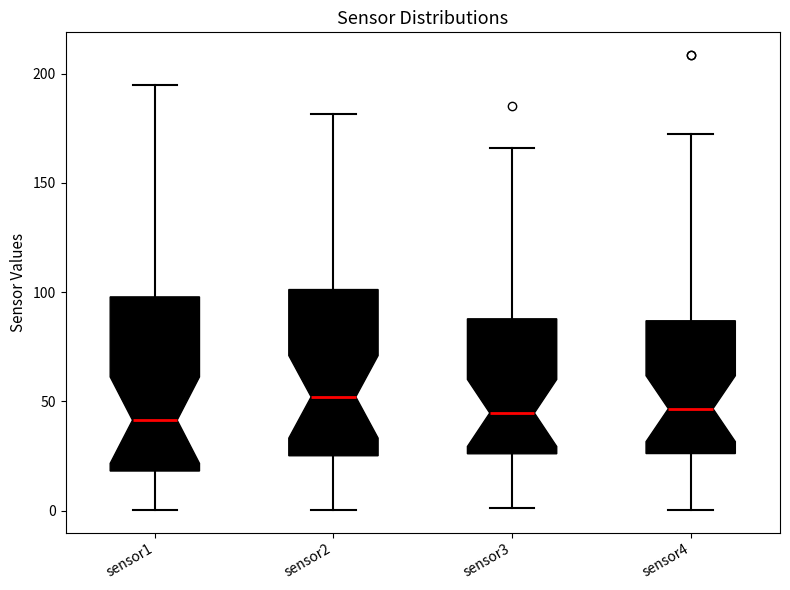

Reading left to right, transcribe this box plot: for each box, give where its median line is, the range the box spans, and where its two whiskers end, as read against the y-axis. The values are not printed on the chart, so give them approximately, as read against the axis.

sensor1: median 40, box 20 to 100, whiskers 0 to 195
sensor2: median 50, box 25 to 100, whiskers 0 to 180
sensor3: median 45, box 25 to 90, whiskers 0 to 165
sensor4: median 45, box 25 to 85, whiskers 0 to 175